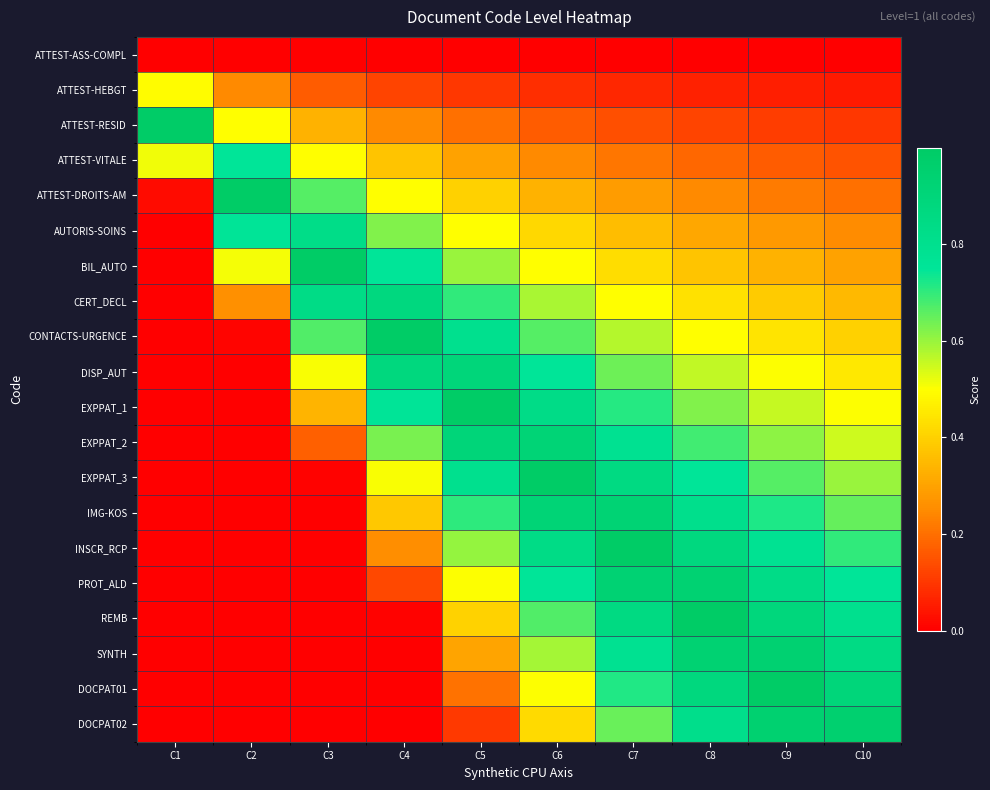

At how many categories does at least one series exceed 0?

10